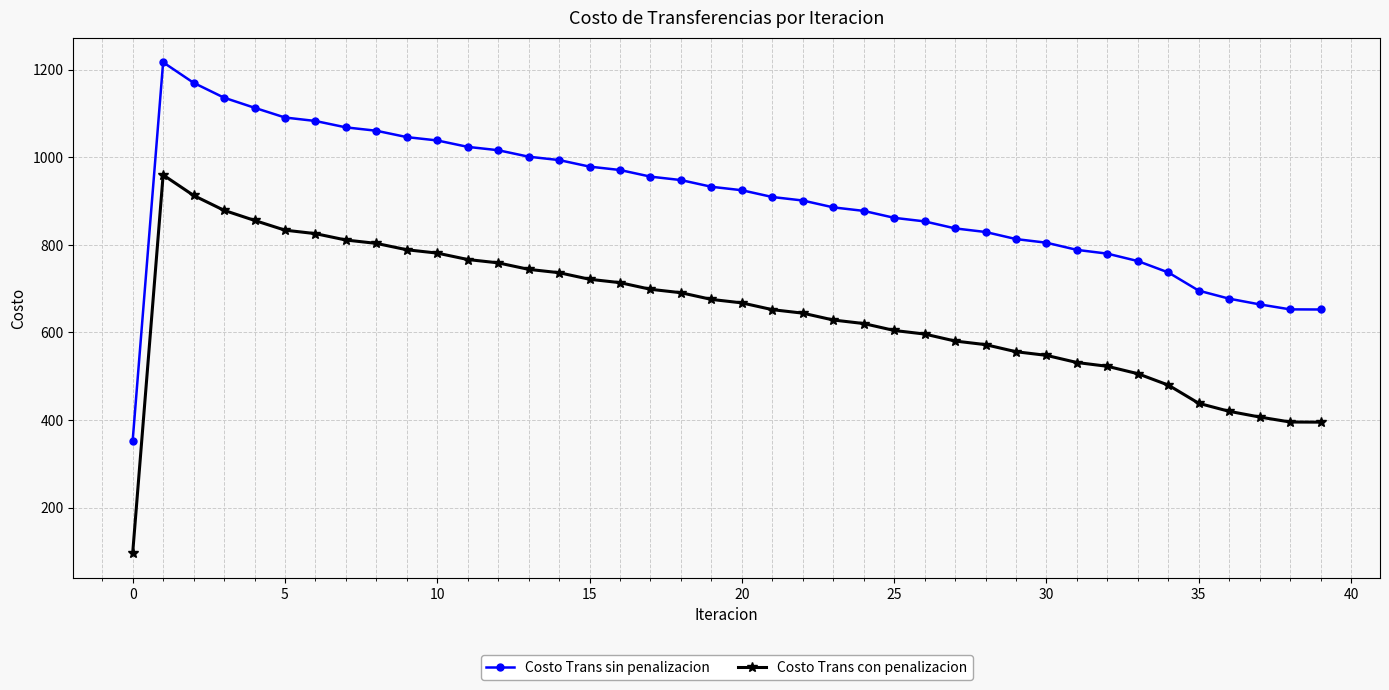

Rank the series by their maximum value, from lowest to highest.

Costo Trans con penalizacion, Costo Trans sin penalizacion